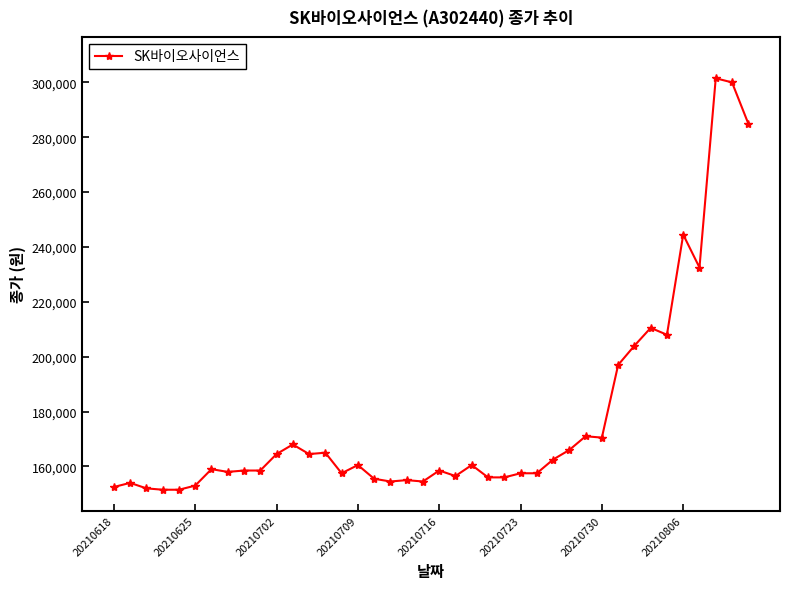

Does the chart have visible grid lines?

No